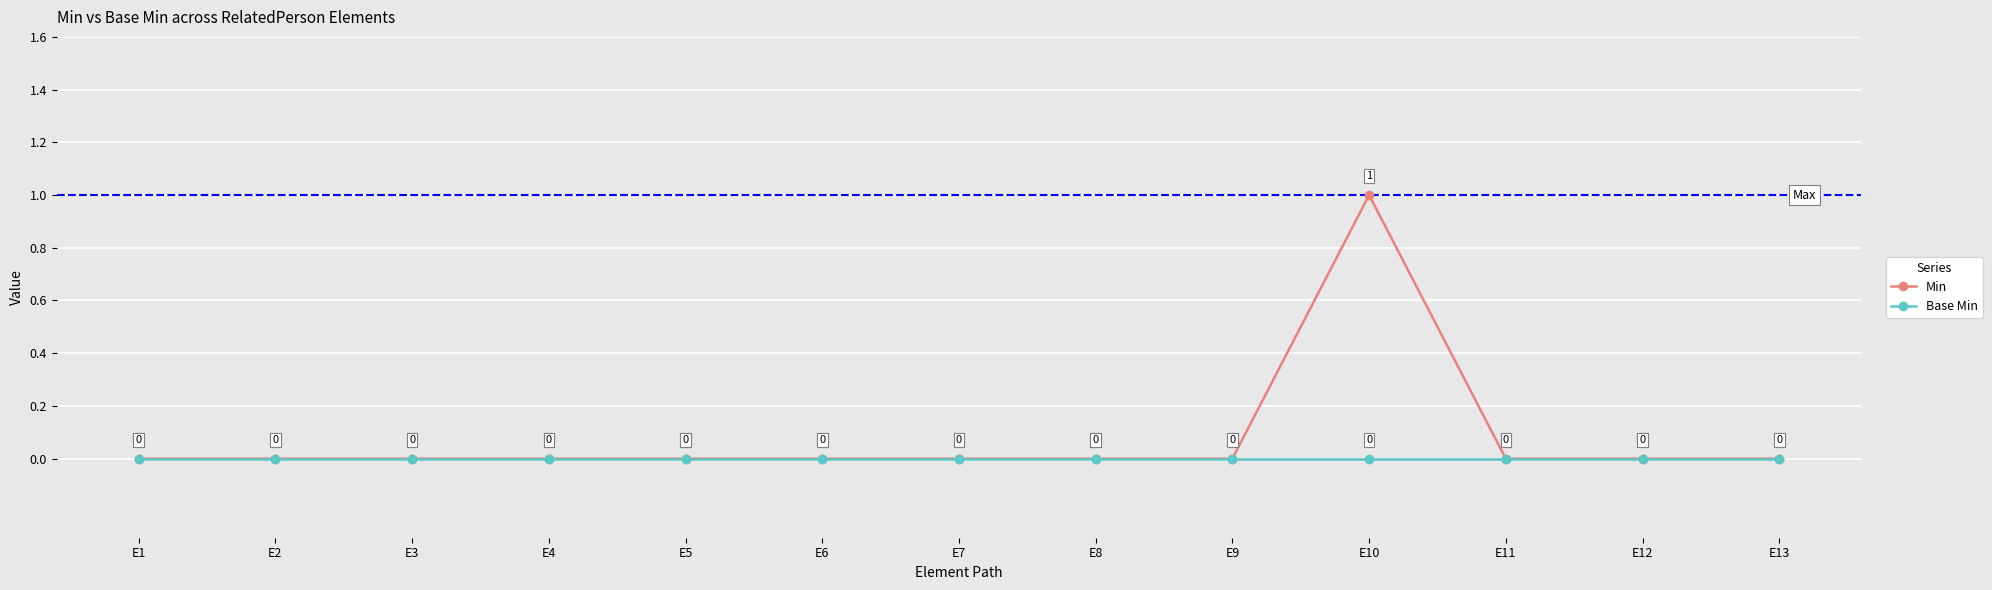

Which label corresponds to the largest value in the chart?

E10